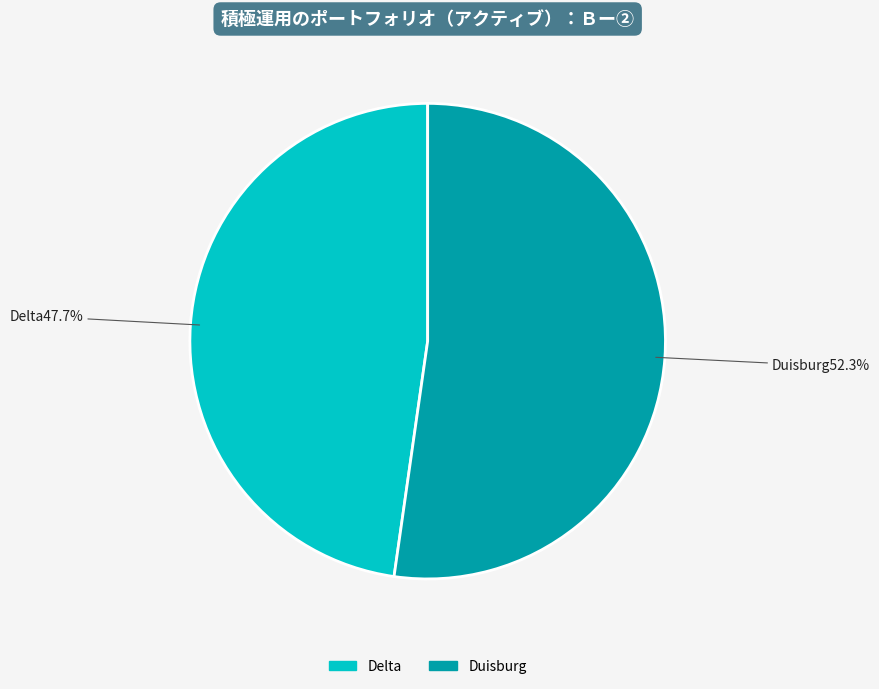

To the nearest percent, what is the difference between the largest and smallest slice percentages?

5%